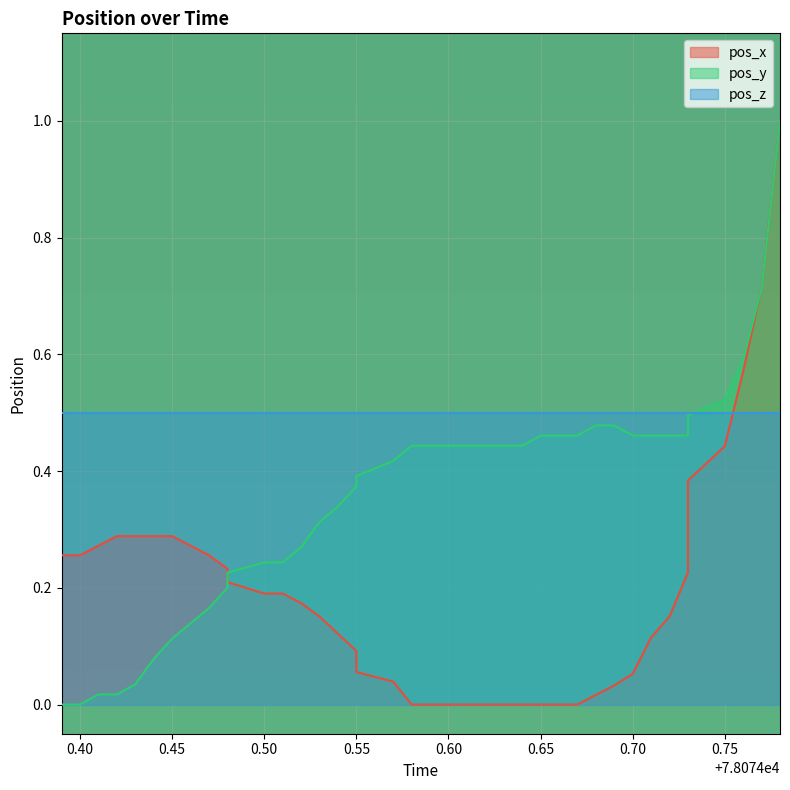

What is the highest value of the pos_y series?

1.0